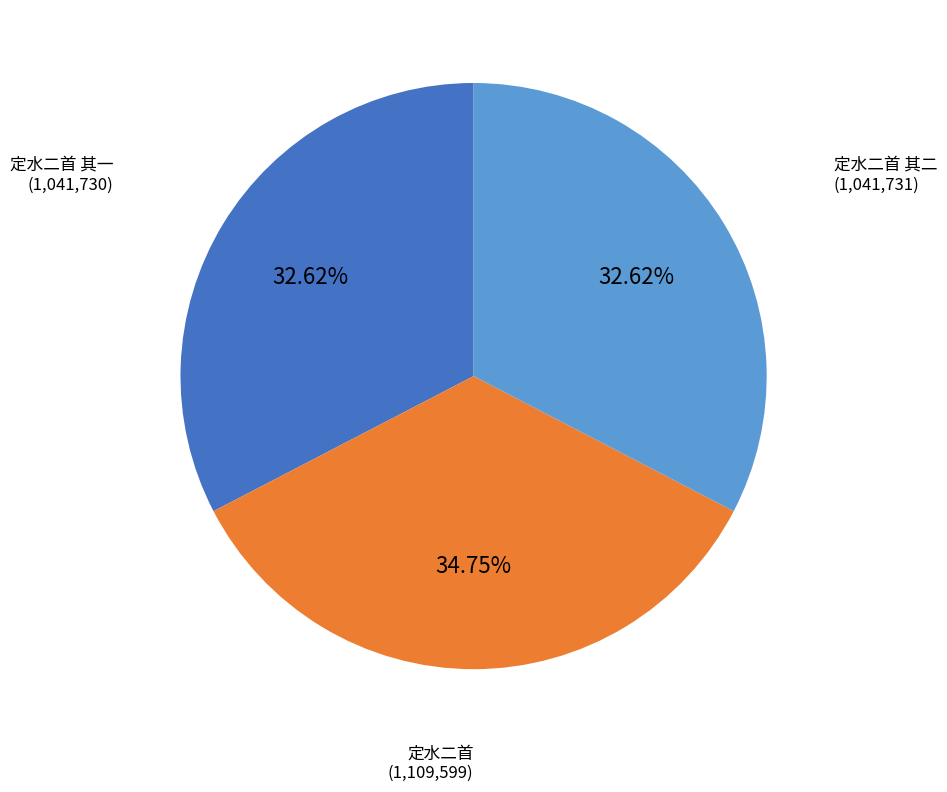

To the nearest percent, what percentage of the pie is 定水二首 其二?

33%